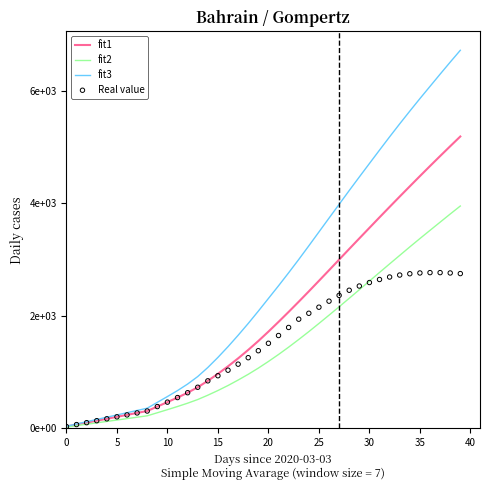

What is the total value across all series at 32?

14728